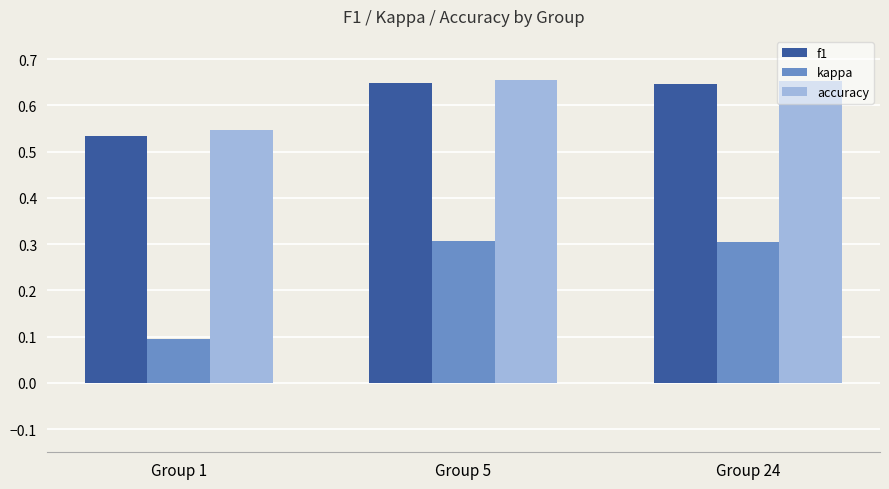

Which series changed the most between Group 1 and Group 24?

kappa